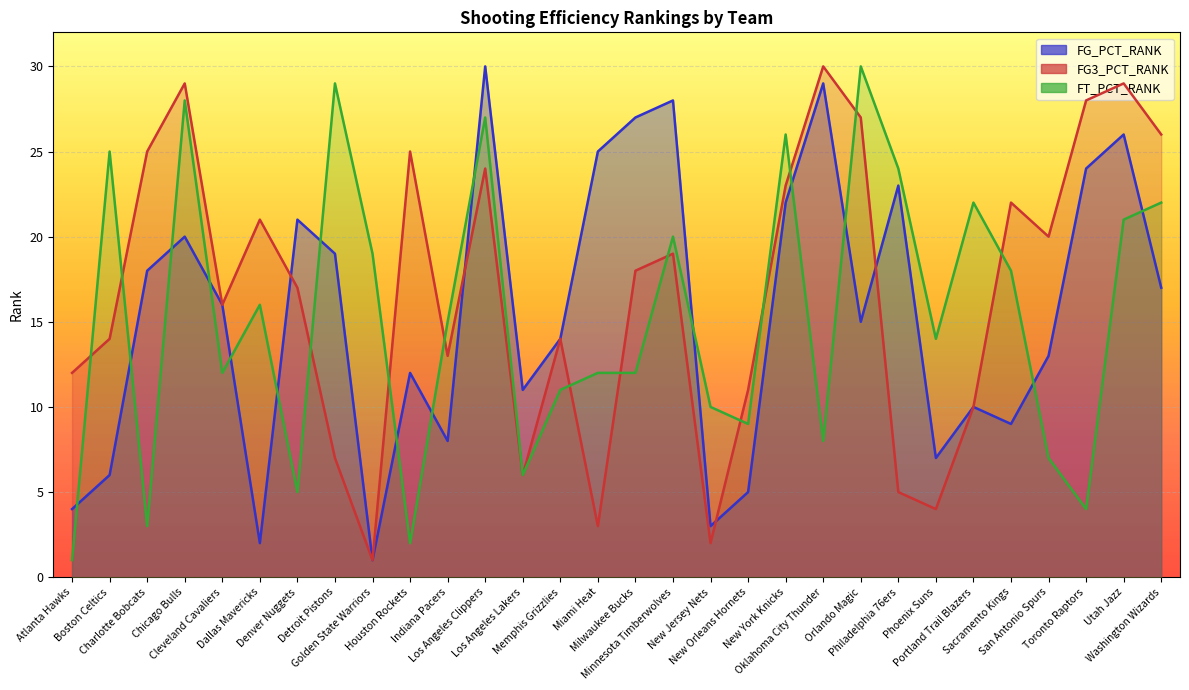

True or false: FG3_PCT_RANK has a value of 4 at Detroit Pistons.

False